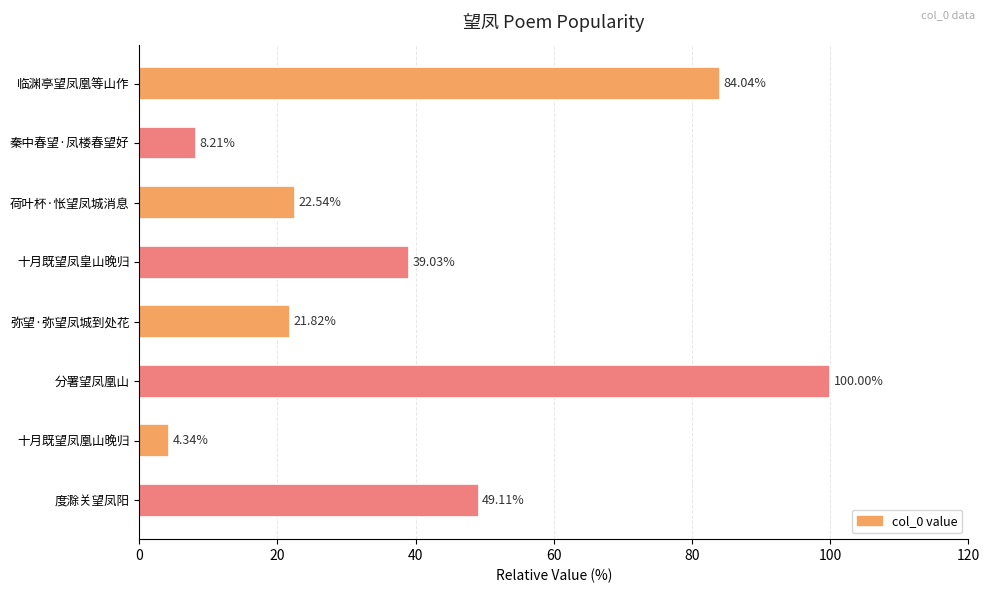

How many bars are there in total?

8